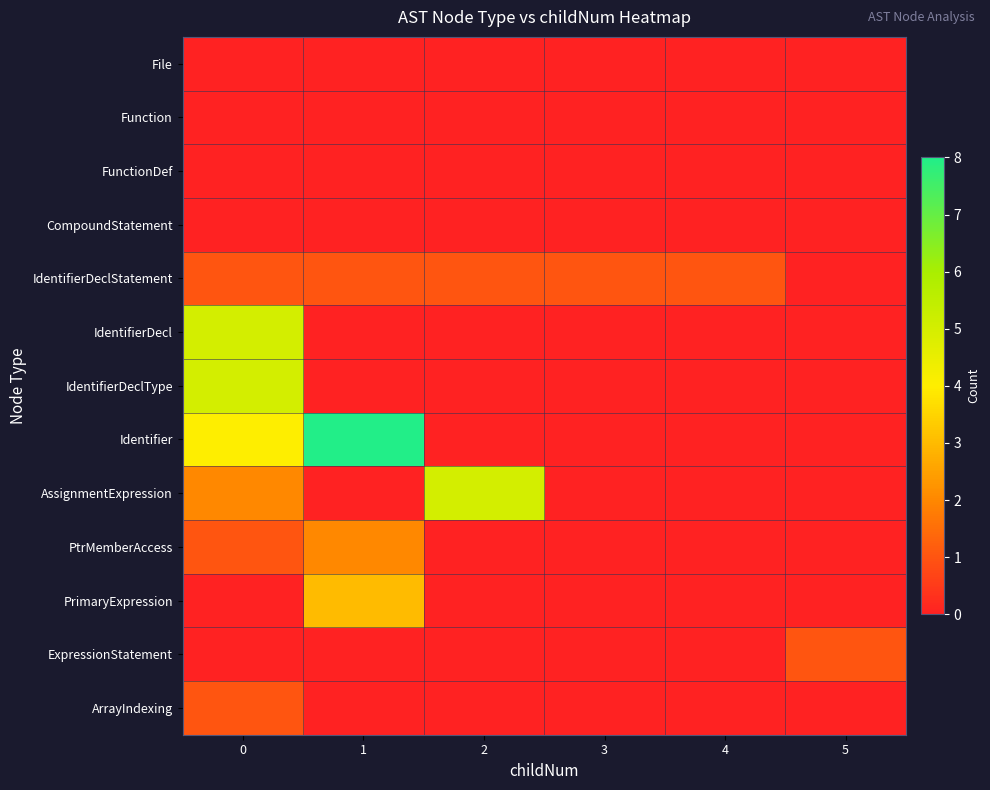

Between 1 and 3, which series saw the biggest shift?

Identifier